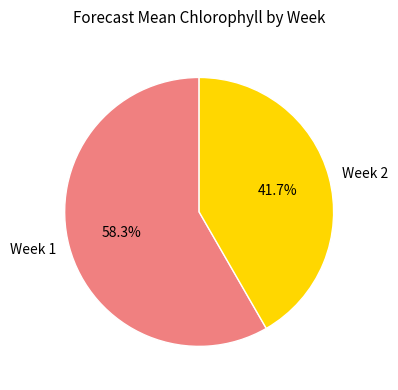

To the nearest percent, what portion does Week 1 represent?

58%